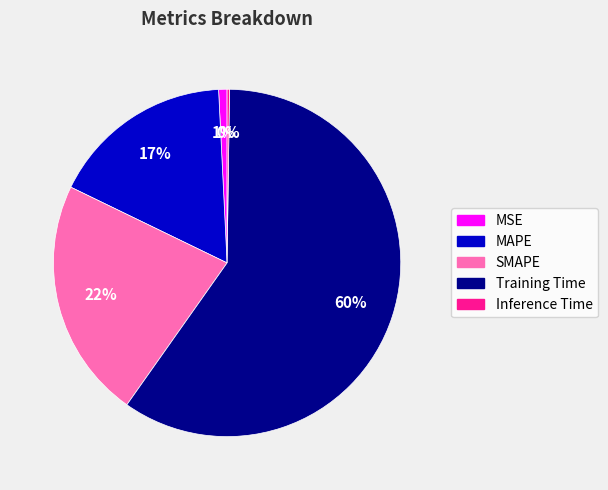

To the nearest percent, what portion does MAPE represent?

17%